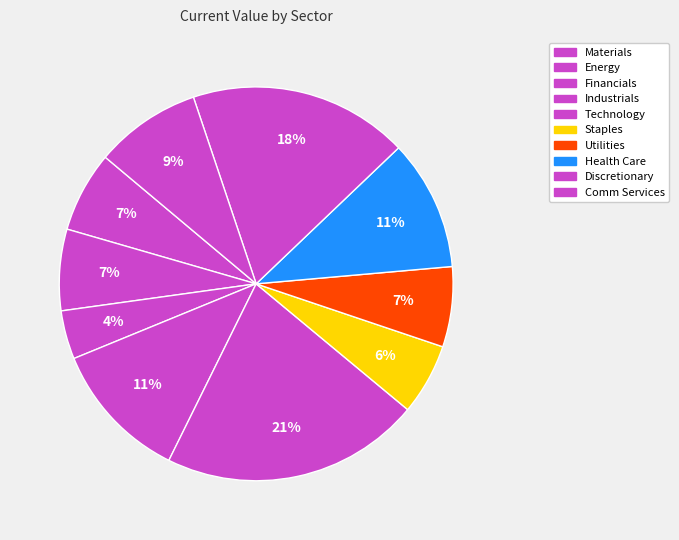

How many slices are in this pie chart?

10